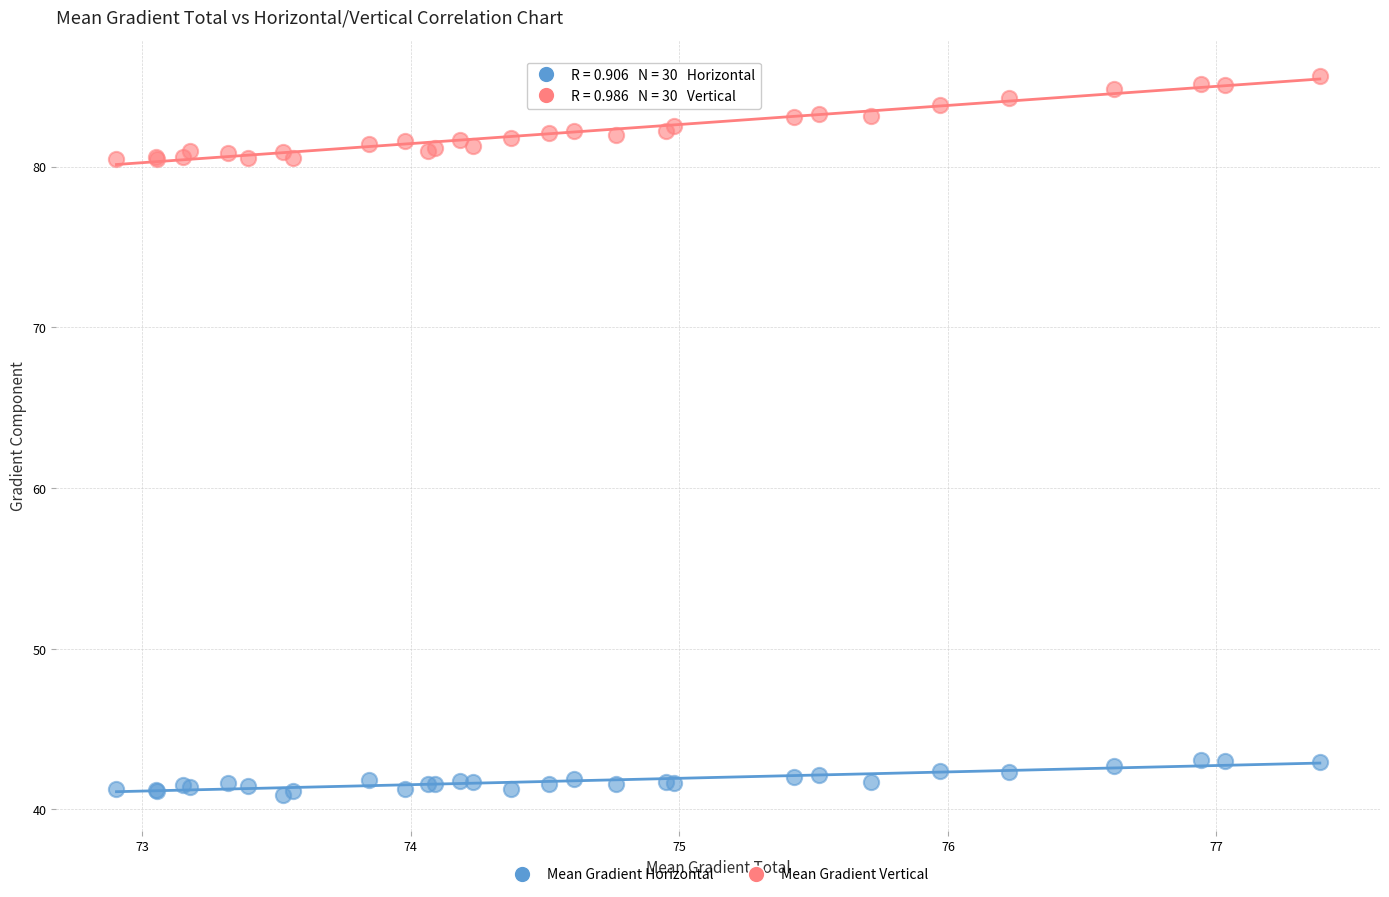

What are all the series names shown in the legend?

Mean Gradient Horizontal, Mean Gradient Vertical